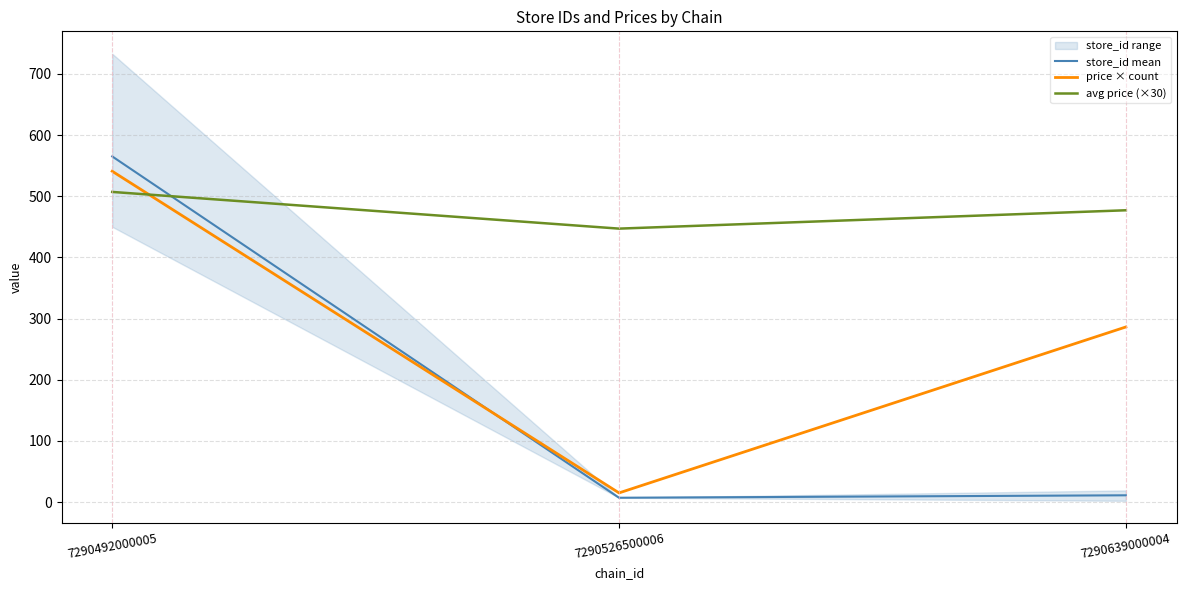

Which series changed the most between 7290526500006 and 7290639000004?

price × count